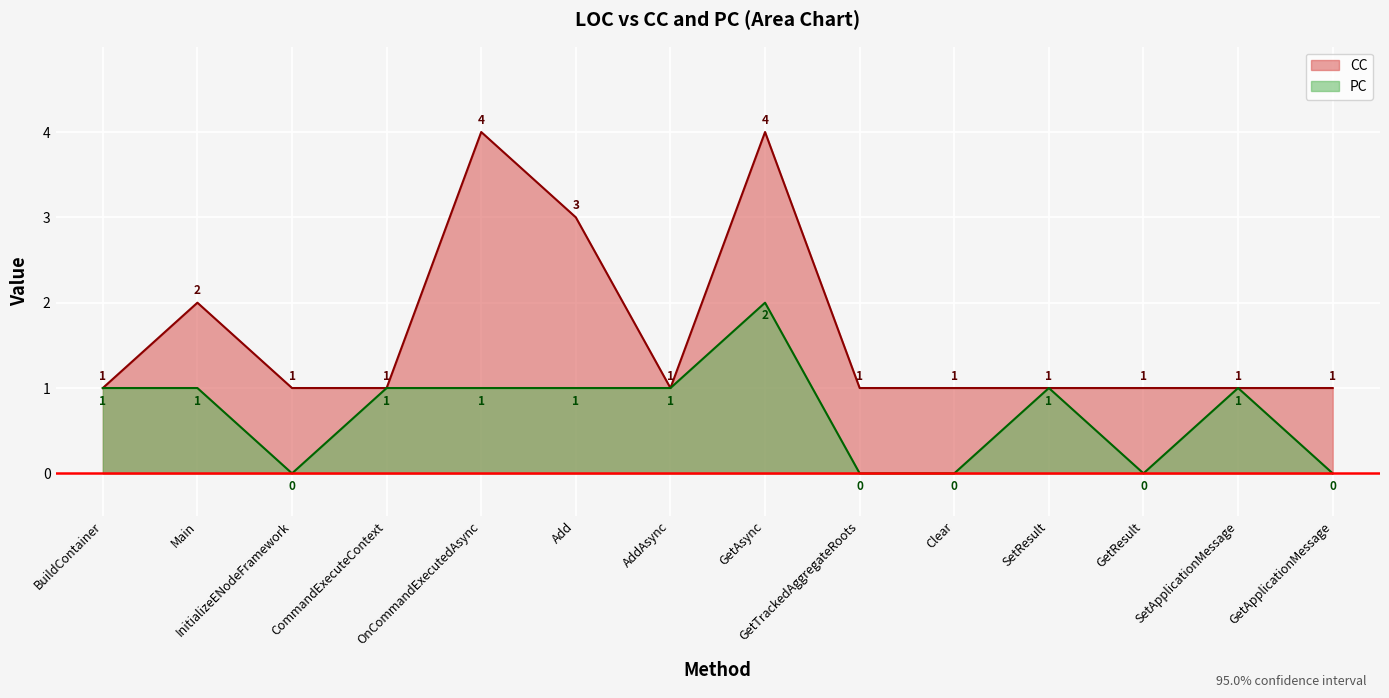

Where is the first local minimum for PC?

InitializeENodeFramework